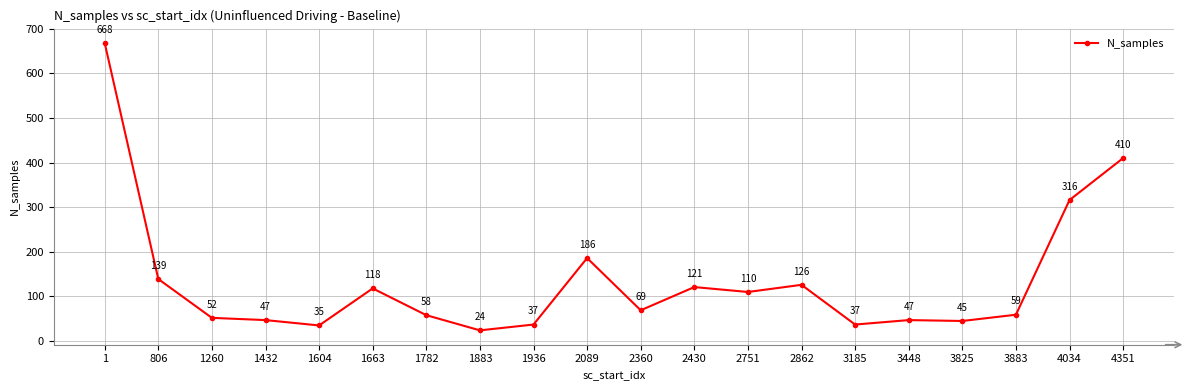

What is the change in value from 1782 to 2360?

+11